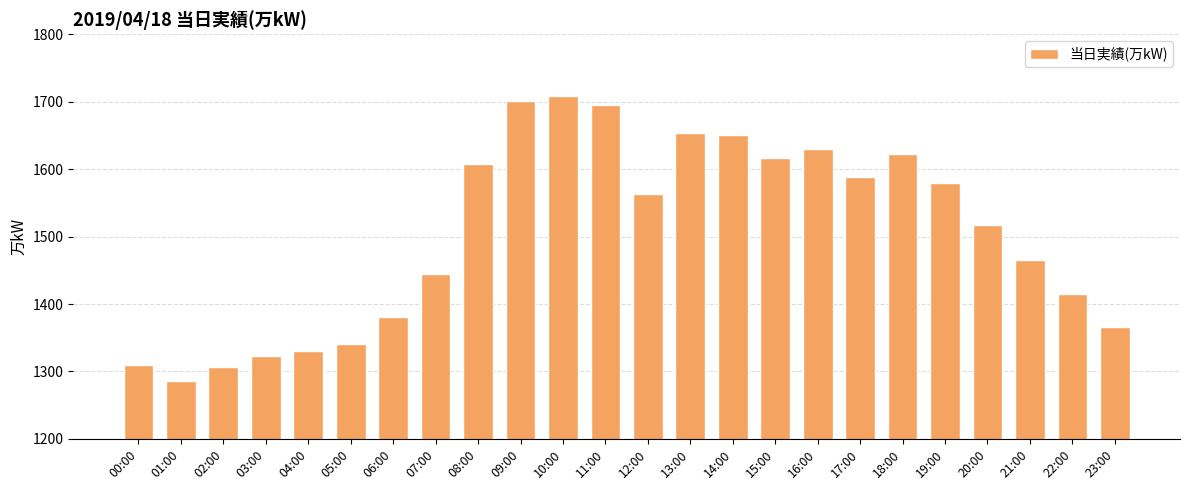

What is the minimum value shown in the chart?

1286